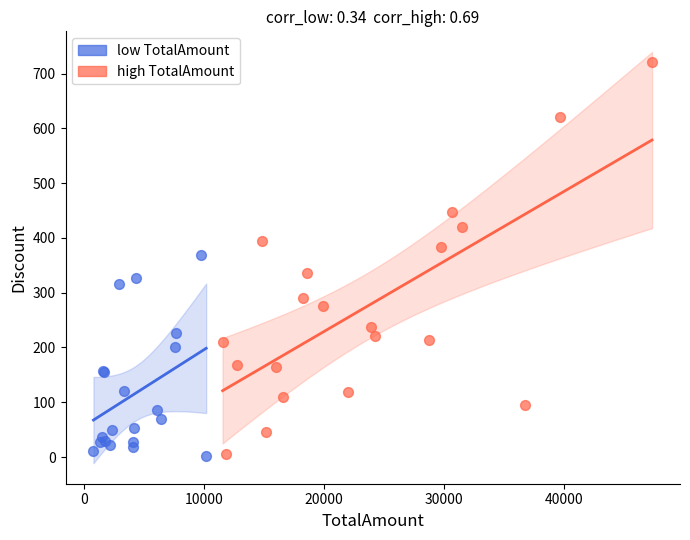

What are all the series names shown in the legend?

low TotalAmount, high TotalAmount